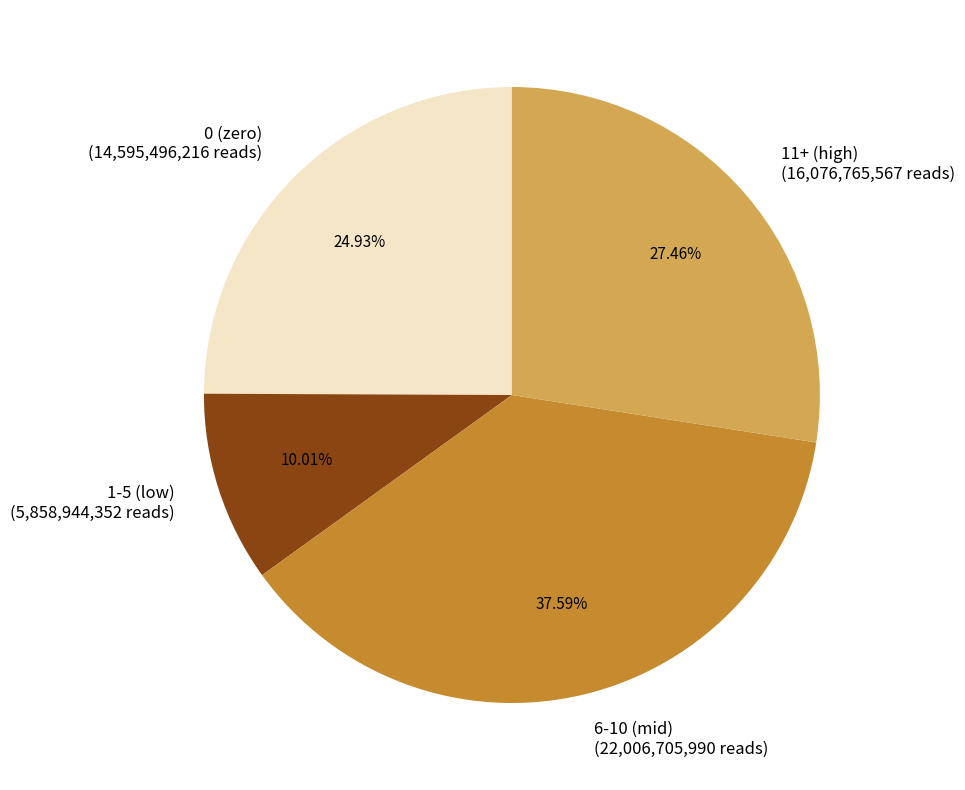

Which category has the biggest portion of the pie?

6-10 (mid) (22,006,705,990 reads)